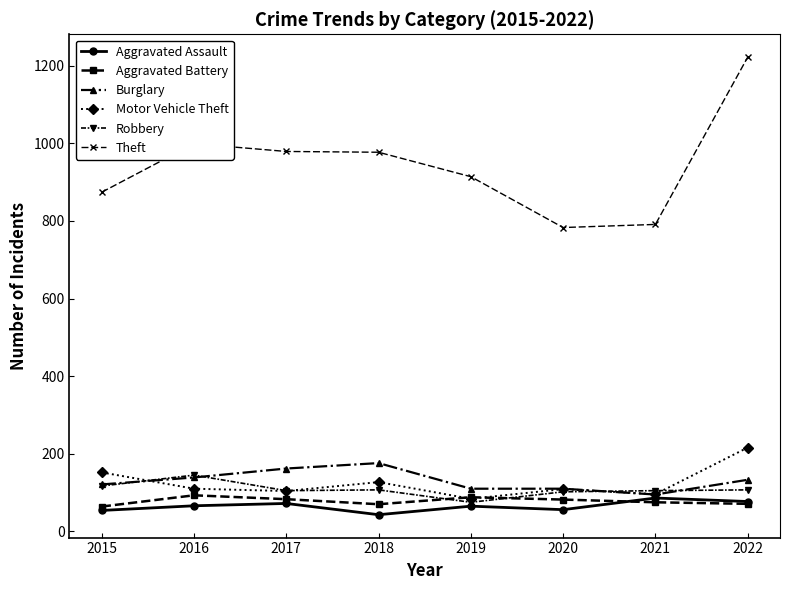

What is the total value across all series at 2021?

1248